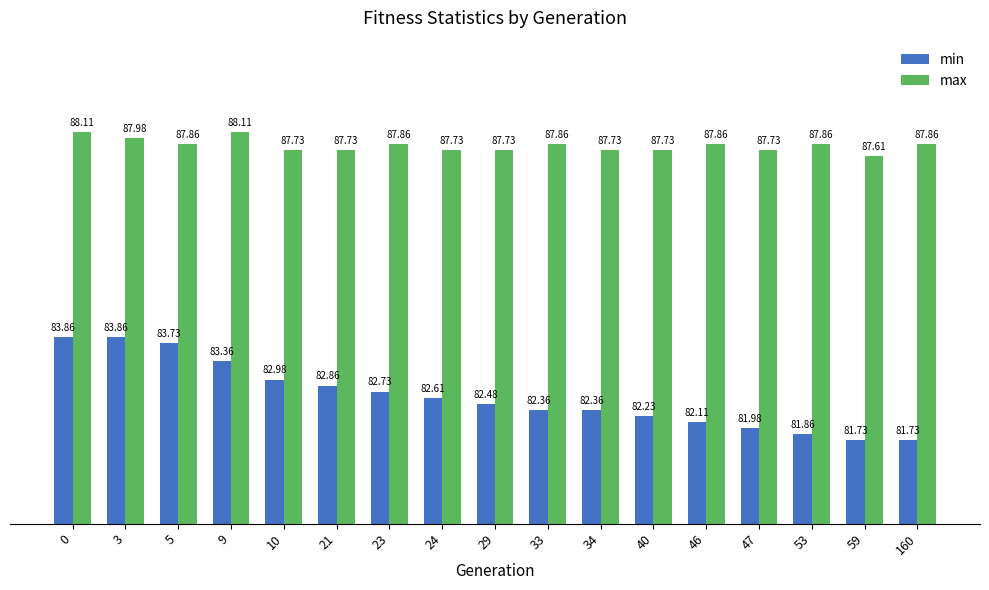

Count the number of data series in this chart.

2